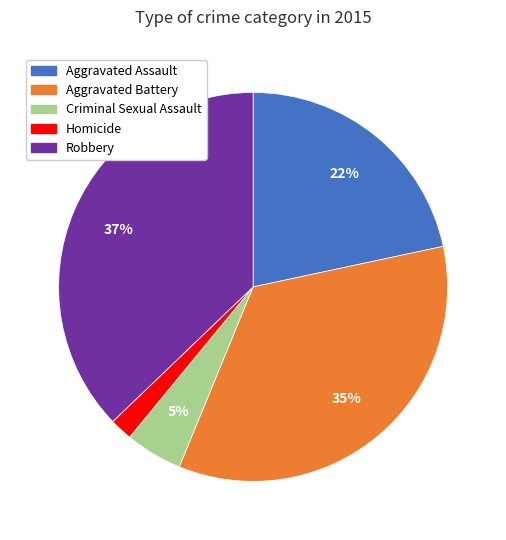

Is Robbery the majority of the pie?

No